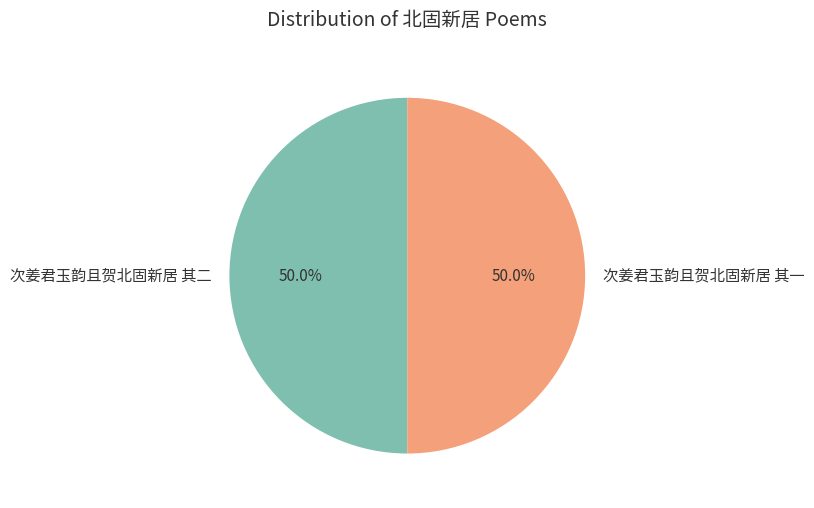

To the nearest percent, what portion does 次姜君玉韵且贺北固新居 其一 represent?

50%